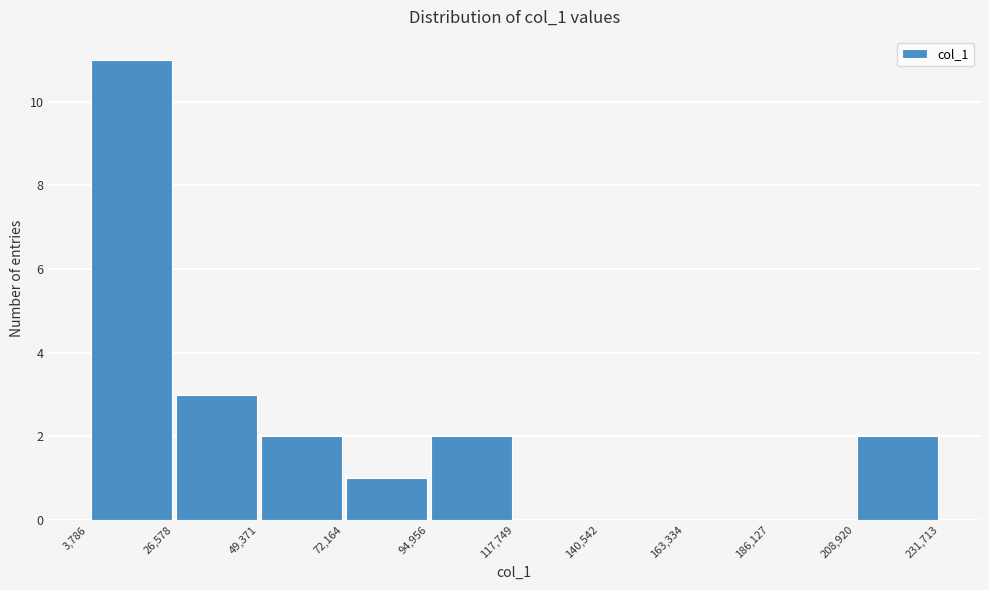

Reading left to right, transcribe this chart: for each bar, give the range it covers on the x-axis and its height. The values are not printed on the chart, so give them approximately, as read against the axis.

3,786 to 26,578: 11
26,578 to 49,371: 3
49,371 to 72,164: 2
72,164 to 94,956: 1
94,956 to 117,749: 2
117,749 to 140,542: 0
140,542 to 163,334: 0
163,334 to 186,127: 0
186,127 to 208,920: 0
208,920 to 231,713: 2